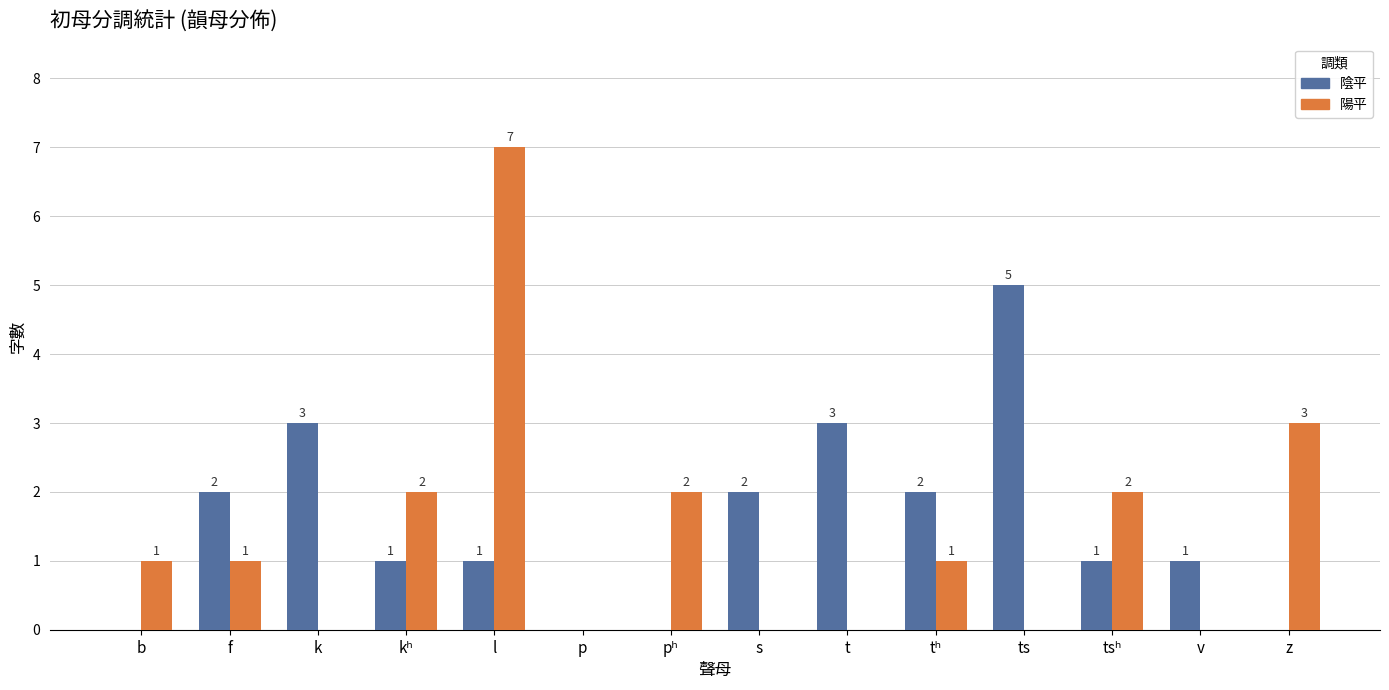

Is it true that 陰平 equals 0 at z?

True